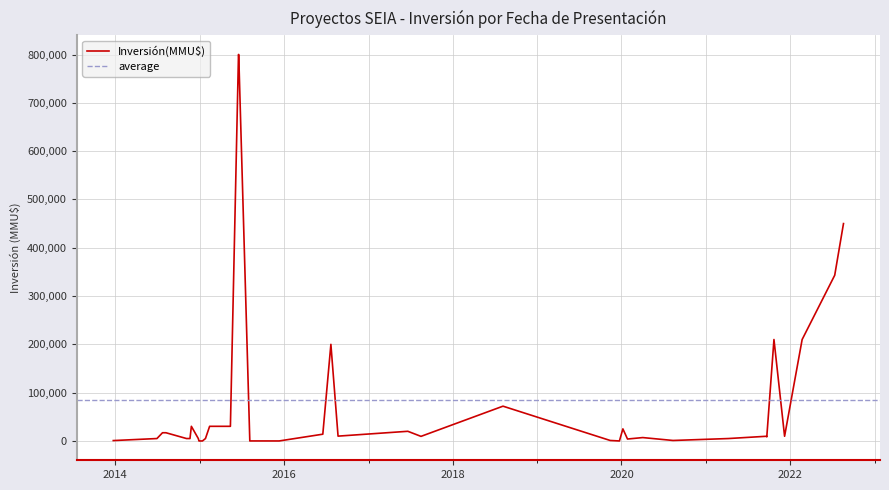

The value at 02/04/2020 is 12469. True or false?

False